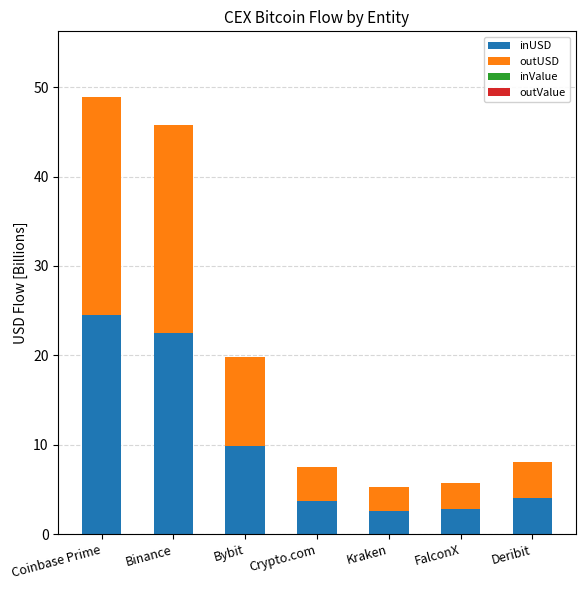

The inUSD series shows 1.5 at Crypto.com. True or false?

False